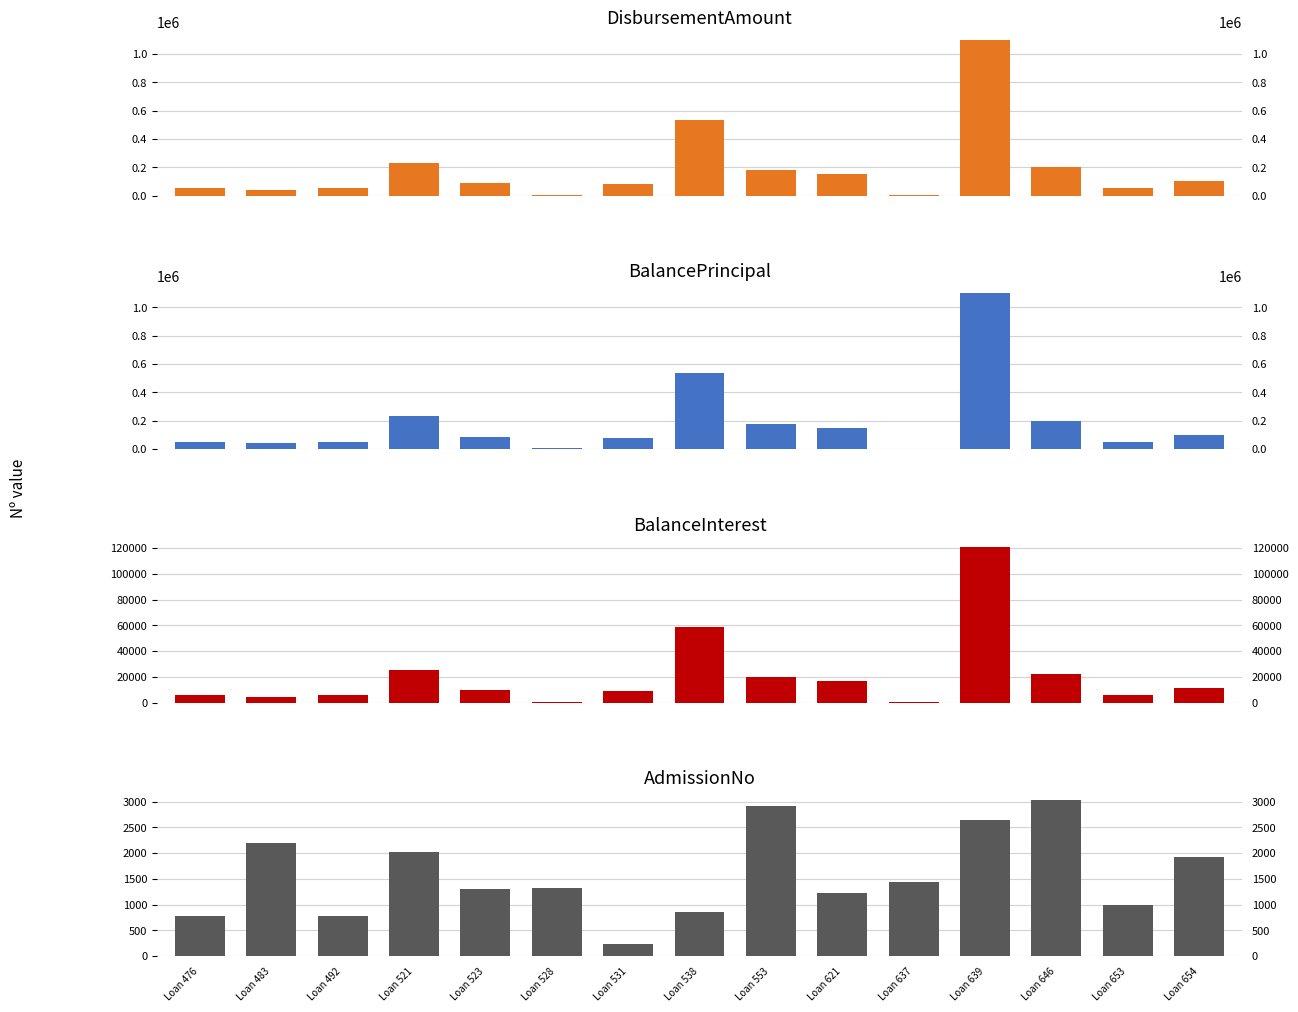

The DisbursementAmount series shows 708.2 at Loan 637. True or false?

False